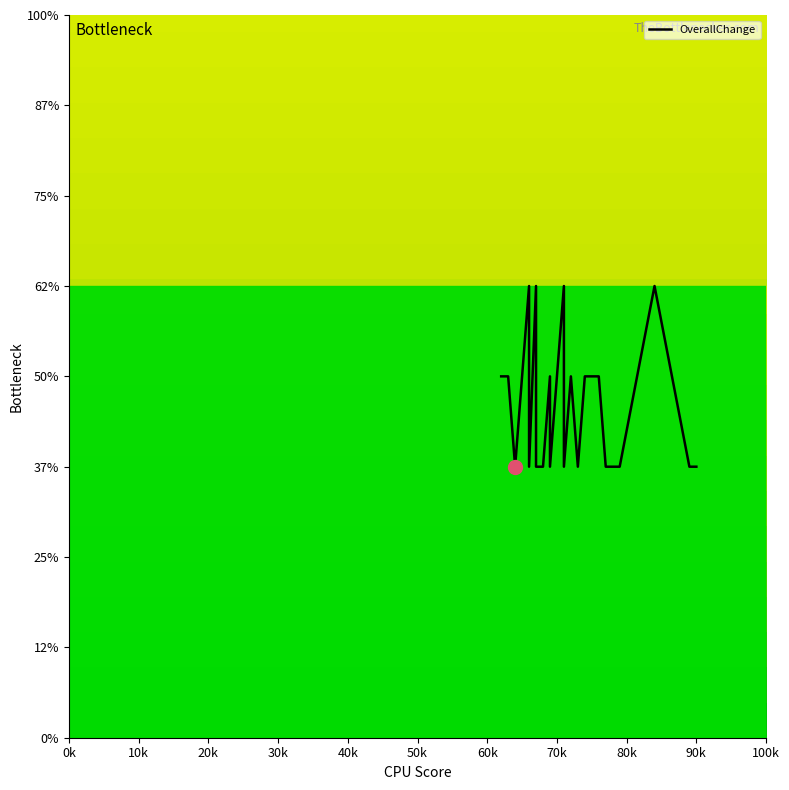

How many values exceed 3?

14